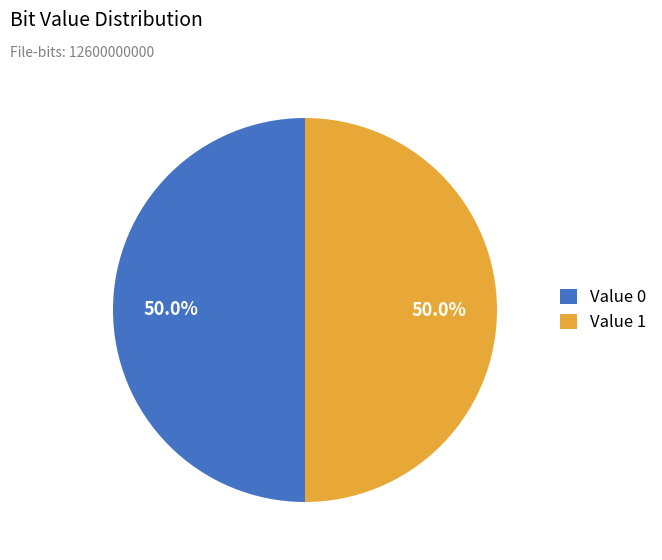

Approximately how many times larger is the value at Value 1 compared to Value 0?

1.0